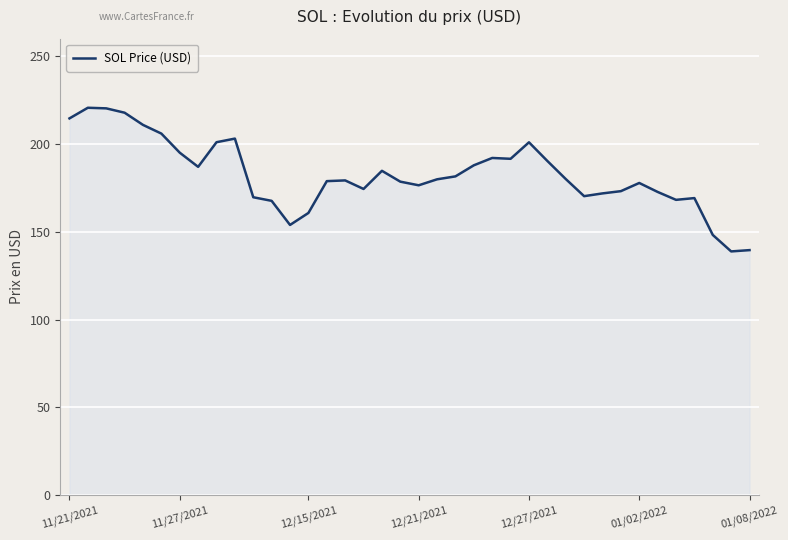

What is the difference between the second highest and minimum values?

81.5